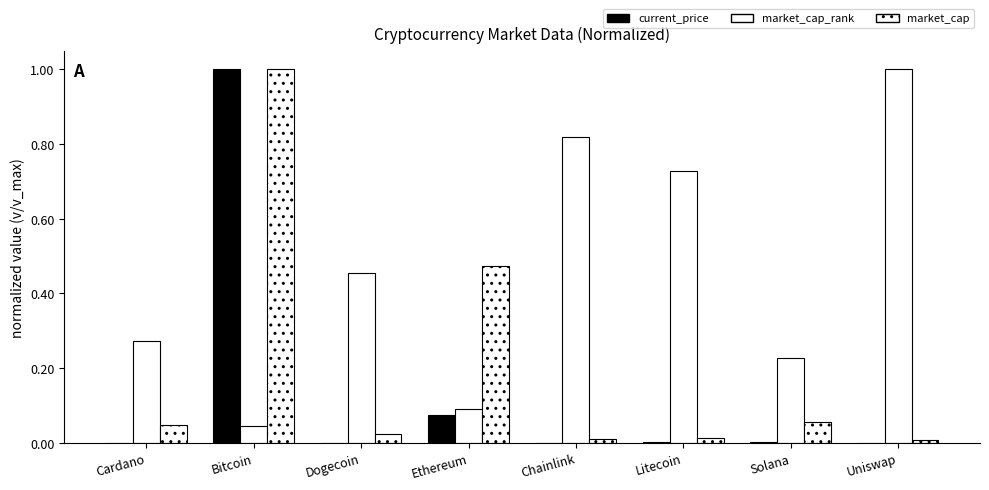

What is the total value across all series at Chainlink?

0.8